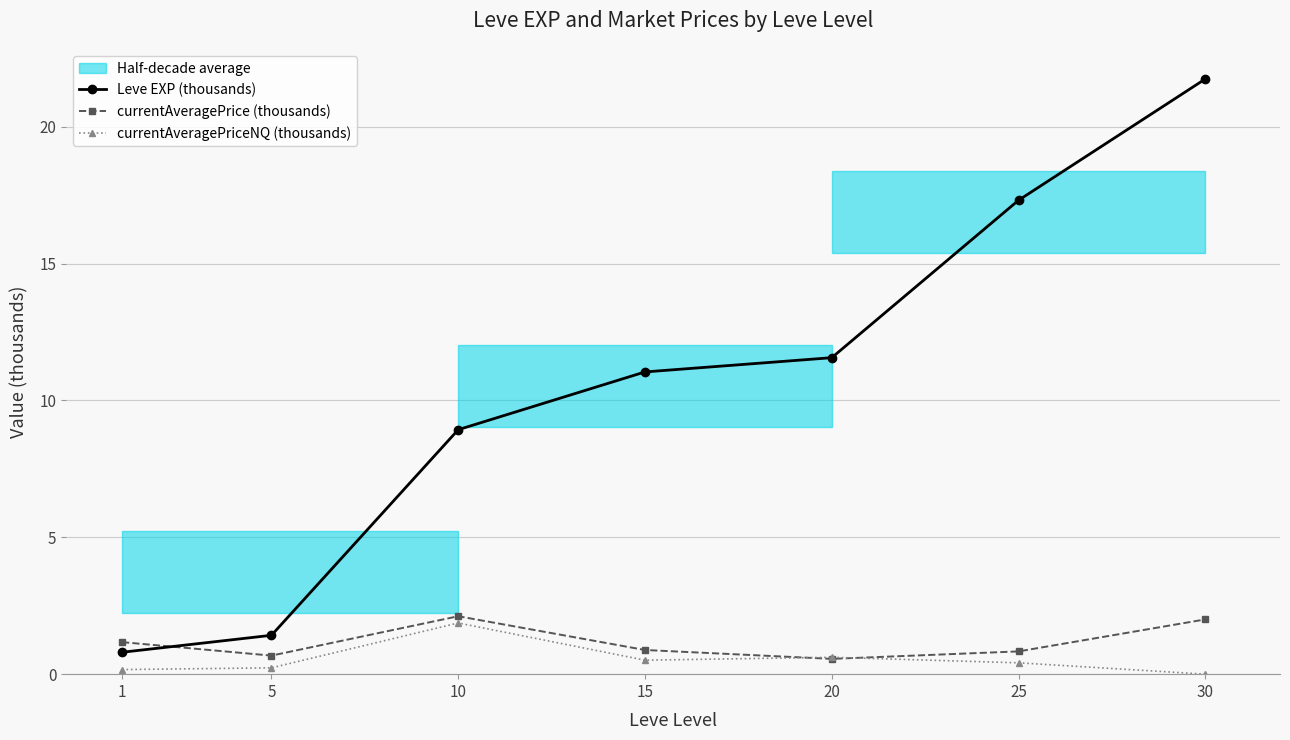

What is the maximum value shown in the chart?

21.7